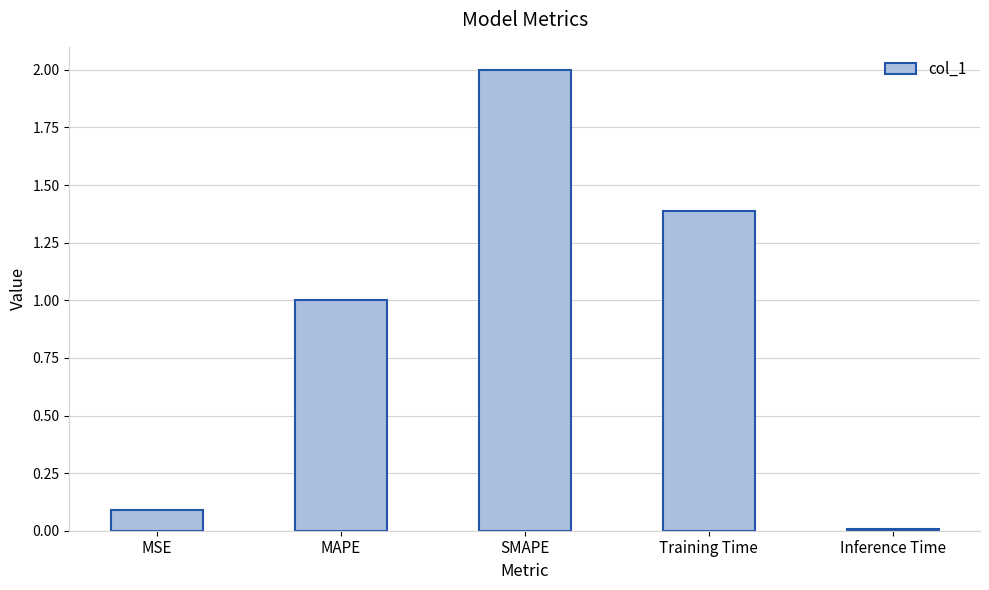

What is the ratio of the value at SMAPE to the value at MAPE?

2.0